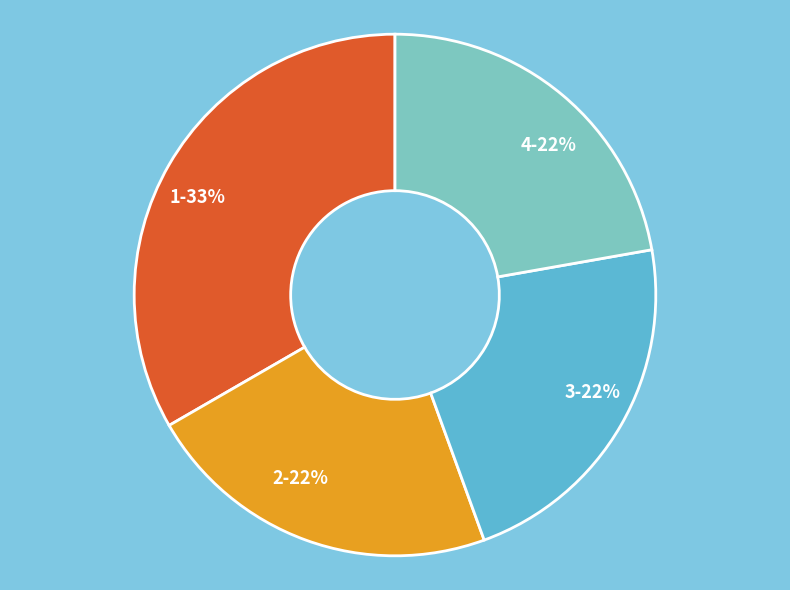

True or false: 4 accounts for 22% of the total.

True